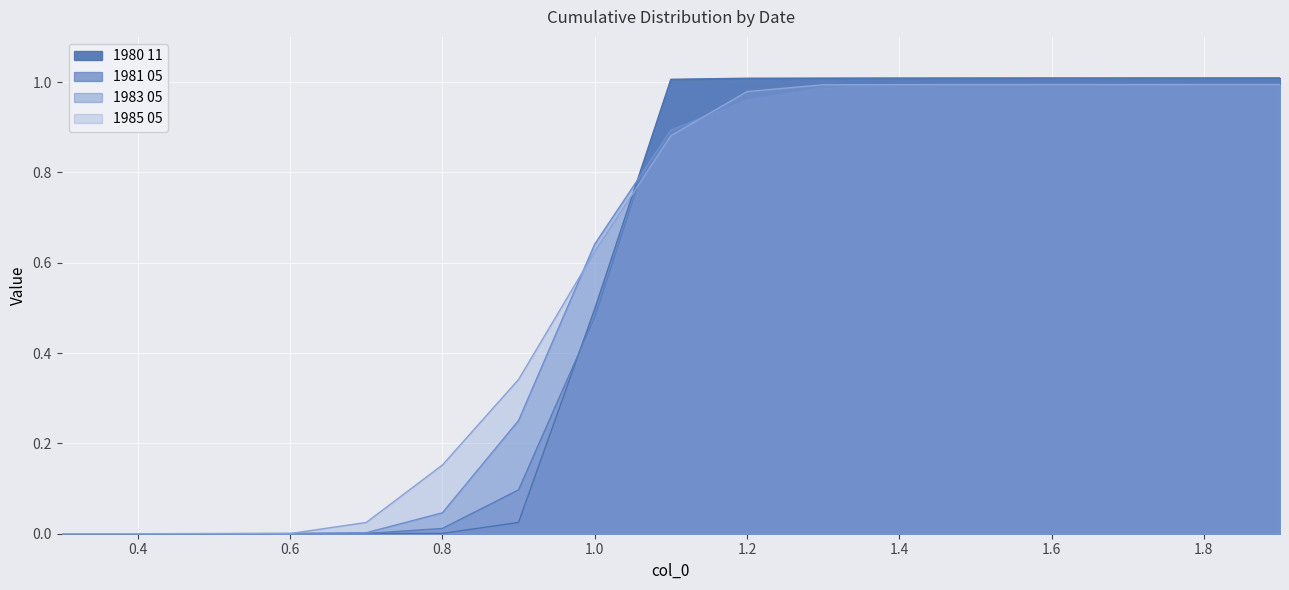

What is the maximum value for 1983 05?

1.0